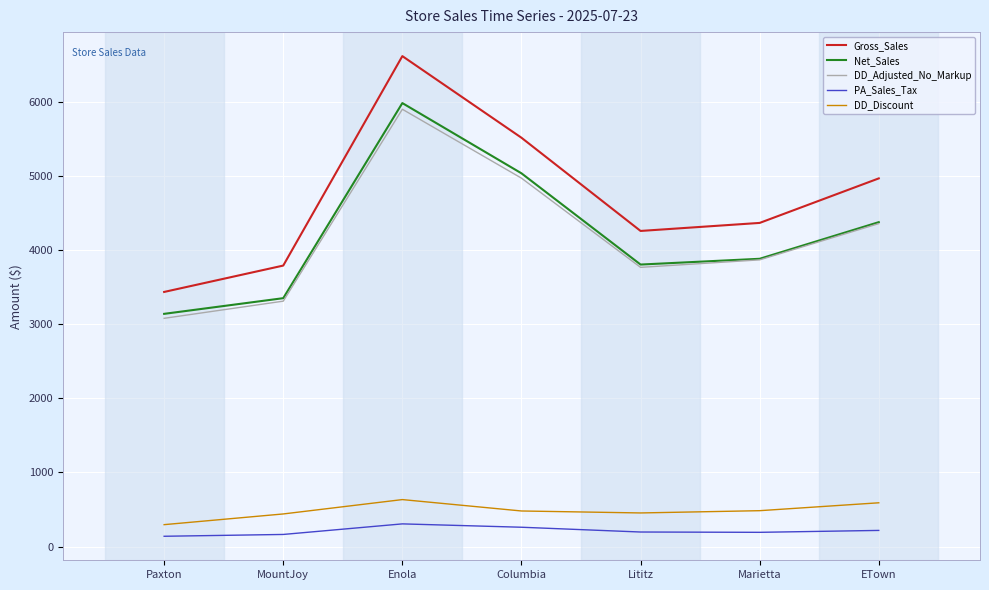

Is it true that PA_Sales_Tax equals 196.0 at Lititz?

True